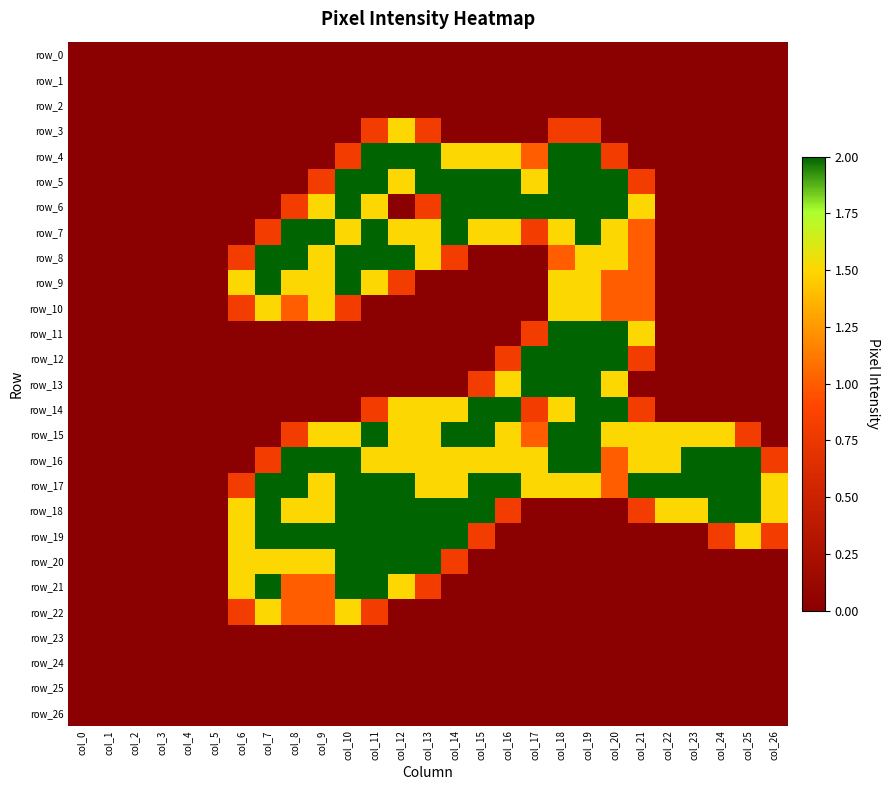

How many categories are shown in the chart?

27